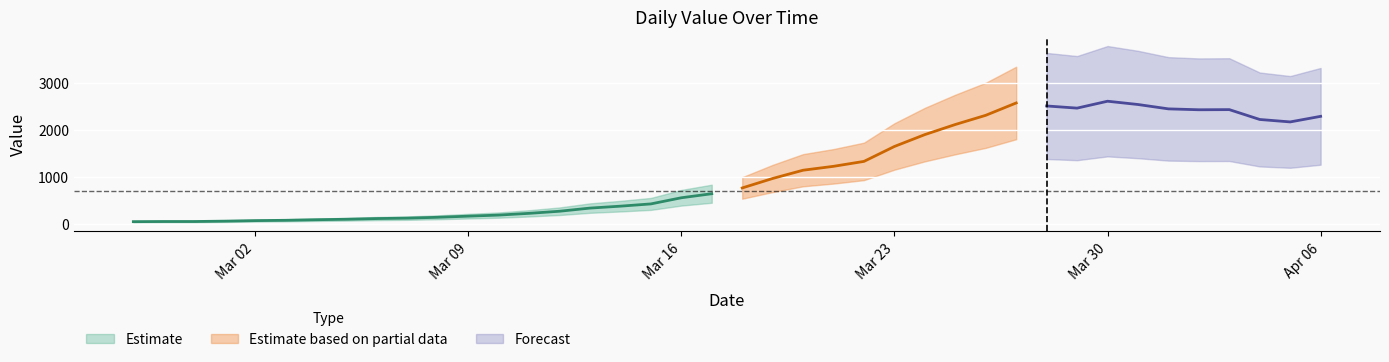

Reading left to right, what are all the values shown in this chart?

2020-02-27=47	2020-02-28=50	2020-02-29=50	2020-03-01=58	2020-03-02=69	2020-03-03=76	2020-03-04=88	2020-03-05=98	2020-03-06=113	2020-03-07=122	2020-03-08=140	2020-03-09=164	2020-03-10=187	2020-03-11=224	2020-03-12=269	2020-03-13=336	2020-03-14=377	2020-03-15=425	2020-03-16=556	2020-03-17=642	2020-03-18=765	2020-03-19=967	2020-03-20=1143	2020-03-21=1226	2020-03-22=1331	2020-03-23=1649	2020-03-24=1902	2020-03-25=2117	2020-03-26=2313	2020-03-27=2576	2020-03-28=2512	2020-03-29=2466	2020-03-30=2613	2020-03-31=2543	2020-04-01=2450	2020-04-02=2431	2020-04-03=2434	2020-04-04=2224	2020-04-05=2172	2020-04-06=2291